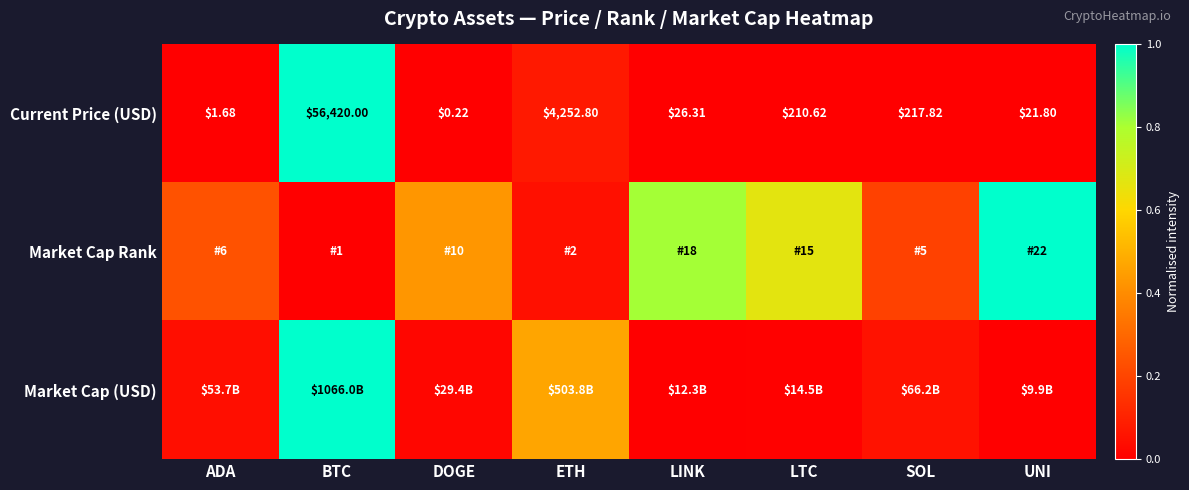

Rank the categories by Current Price (USD) value from highest to lowest.

BTC, ETH, SOL, LTC, LINK, UNI, ADA, DOGE